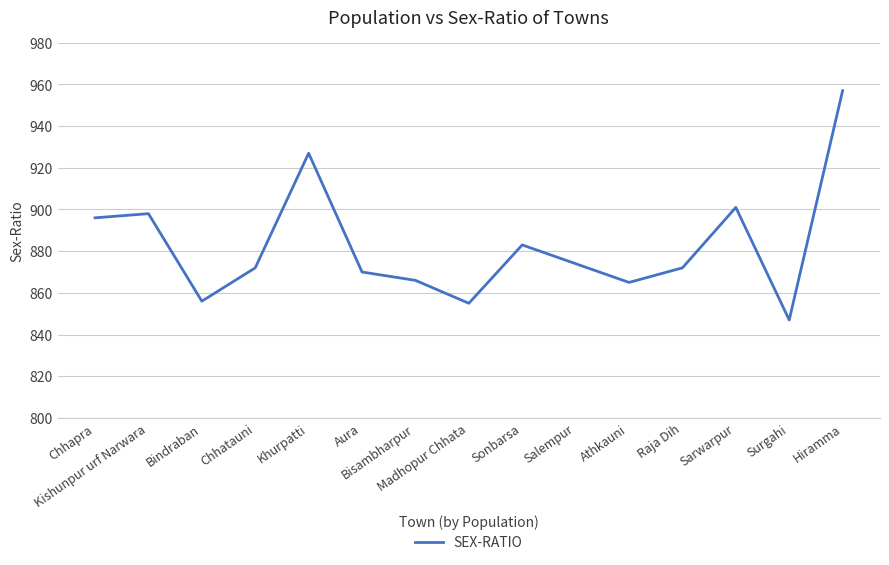

The chart shows a value of 1596 at Khurpatti. True or false?

False